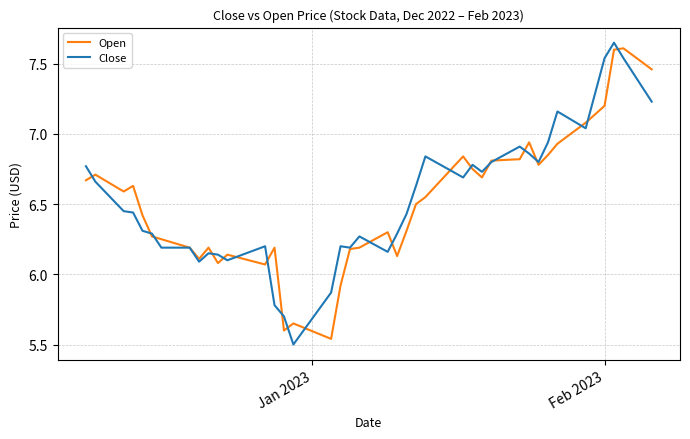

What is the highest value of the Open series?

7.6